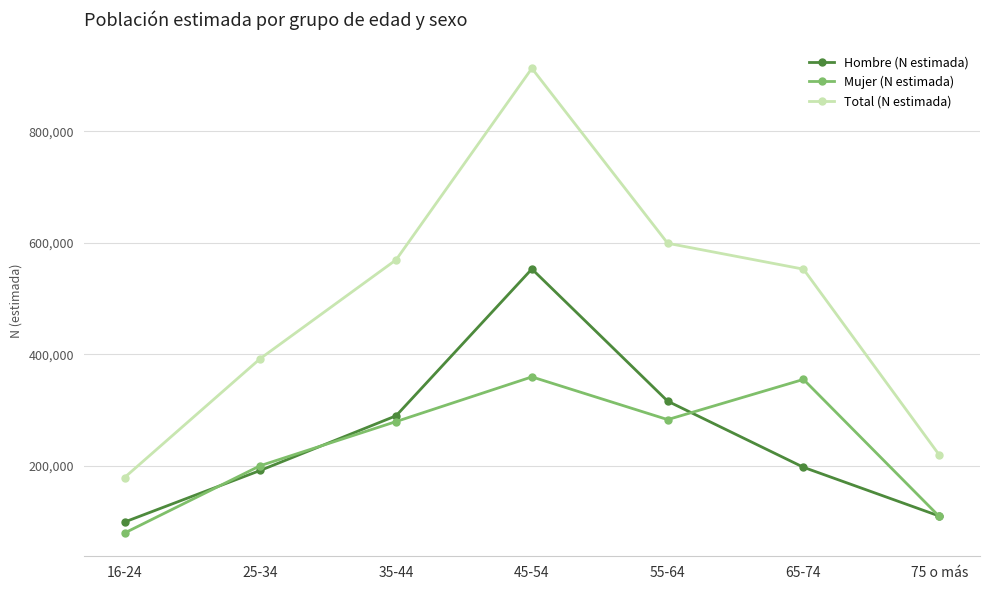

What position from the left is 35-44?

3